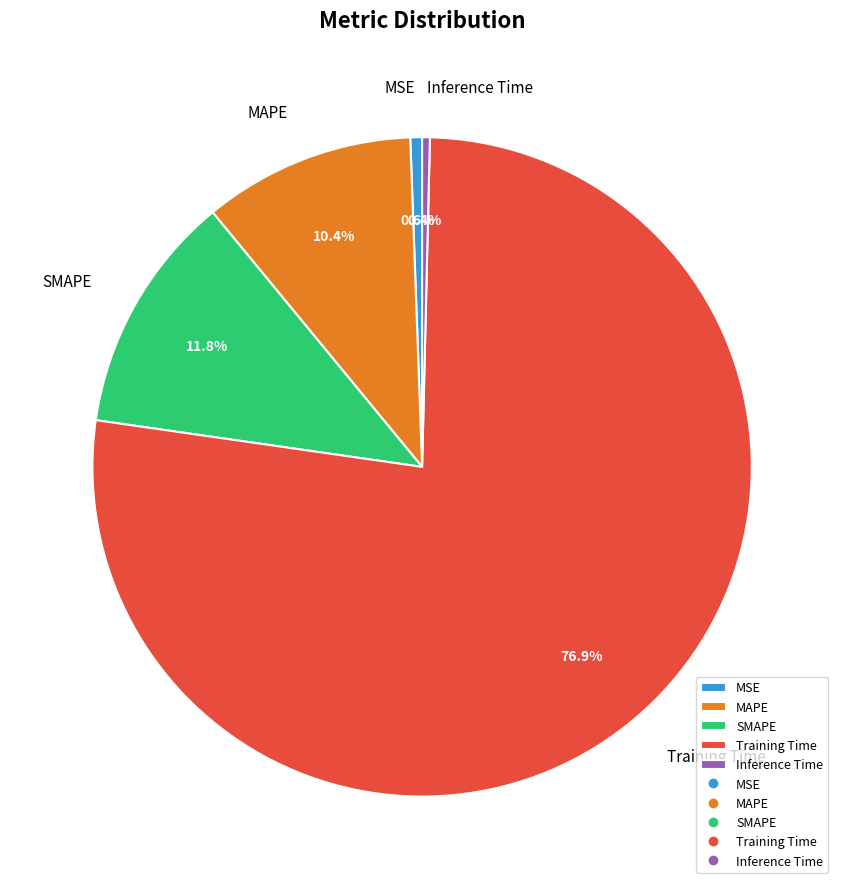

To the nearest percent, what percentage of the pie is MAPE?

10%